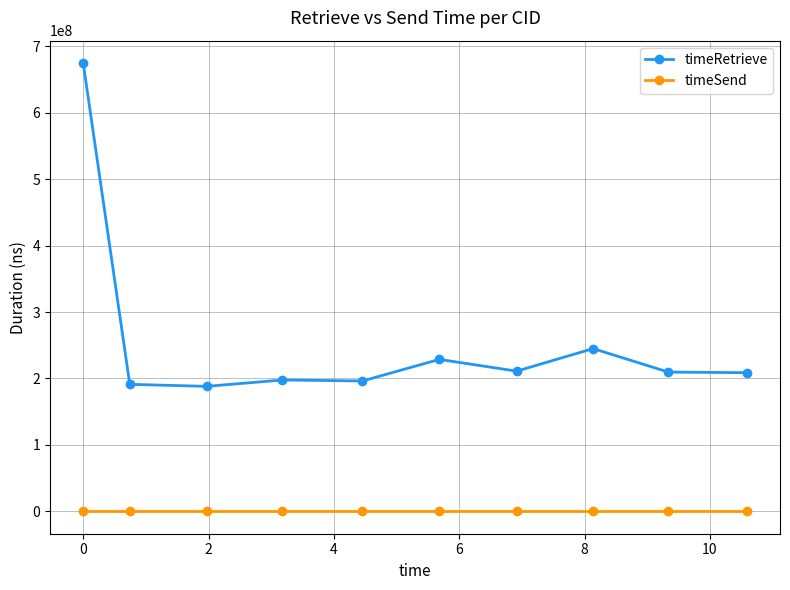

Which series has the largest total across all categories?

timeRetrieve